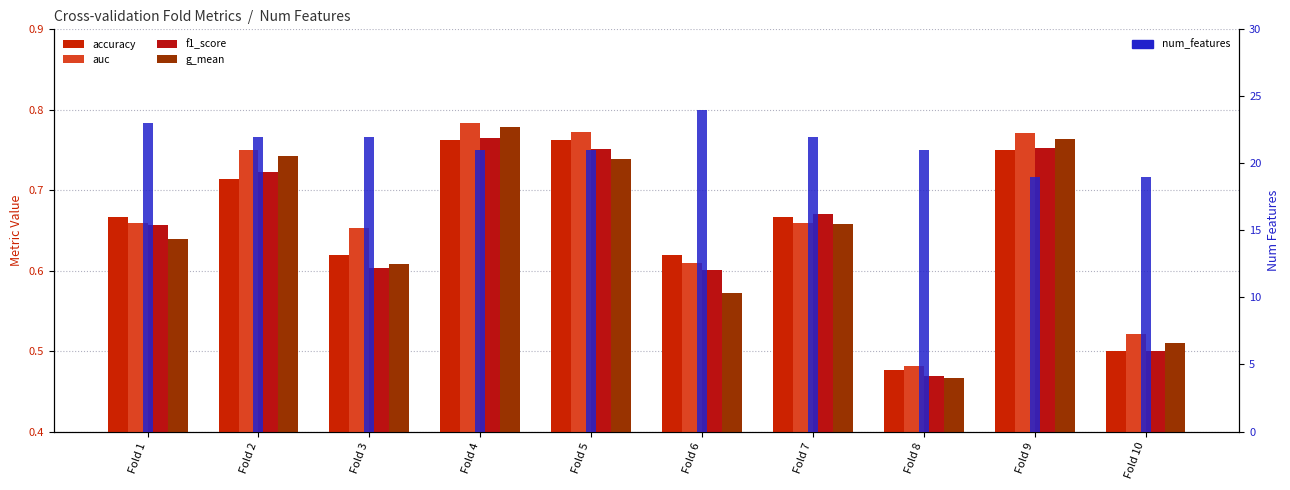

Which category has the highest value across all series?

Fold 6